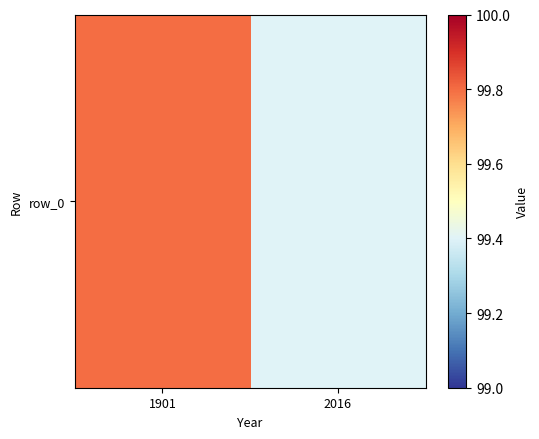

Reading left to right, transcribe all the data shown in this chart.

1901=99.8	2016=99.4